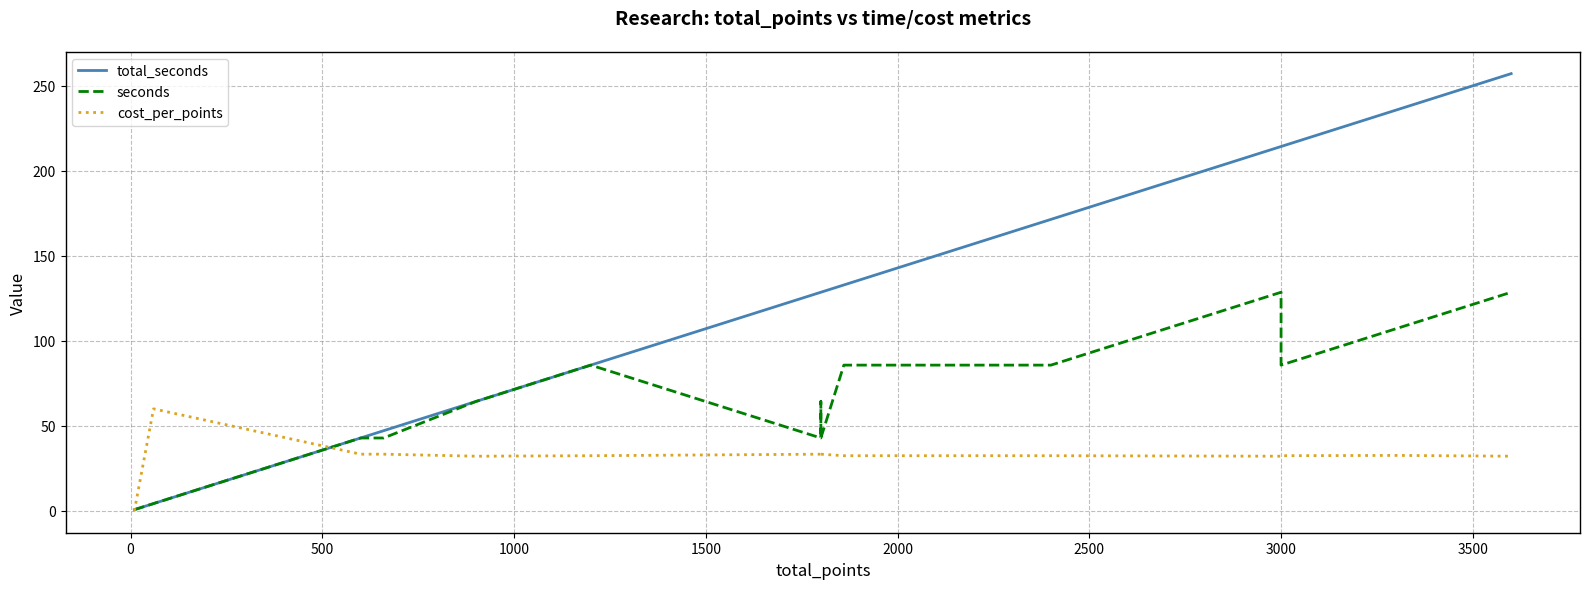

Rank the series by their average value, from lowest to highest.

cost_per_points, seconds, total_seconds